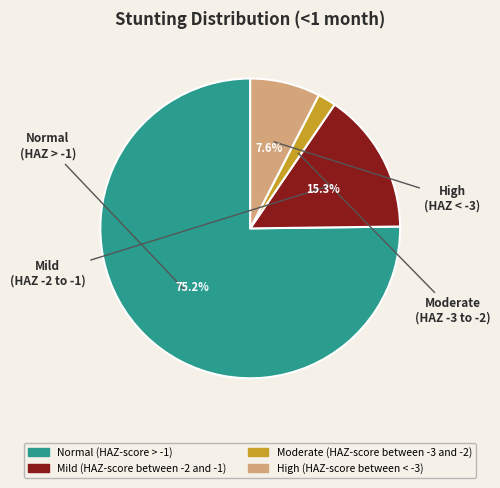

How many segments does this pie chart have?

4